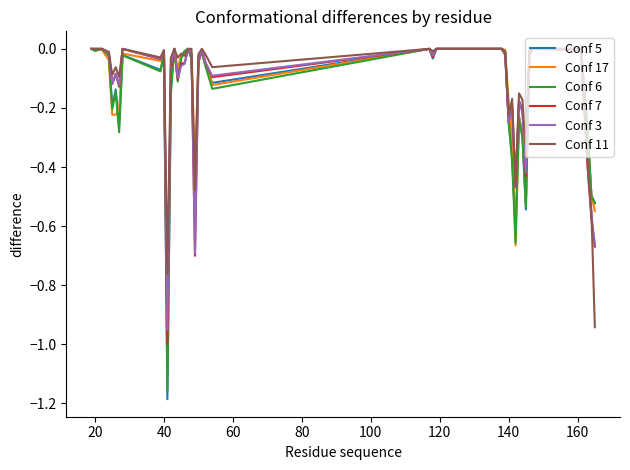

Which series has the largest range (max minus min)?

Conf 5